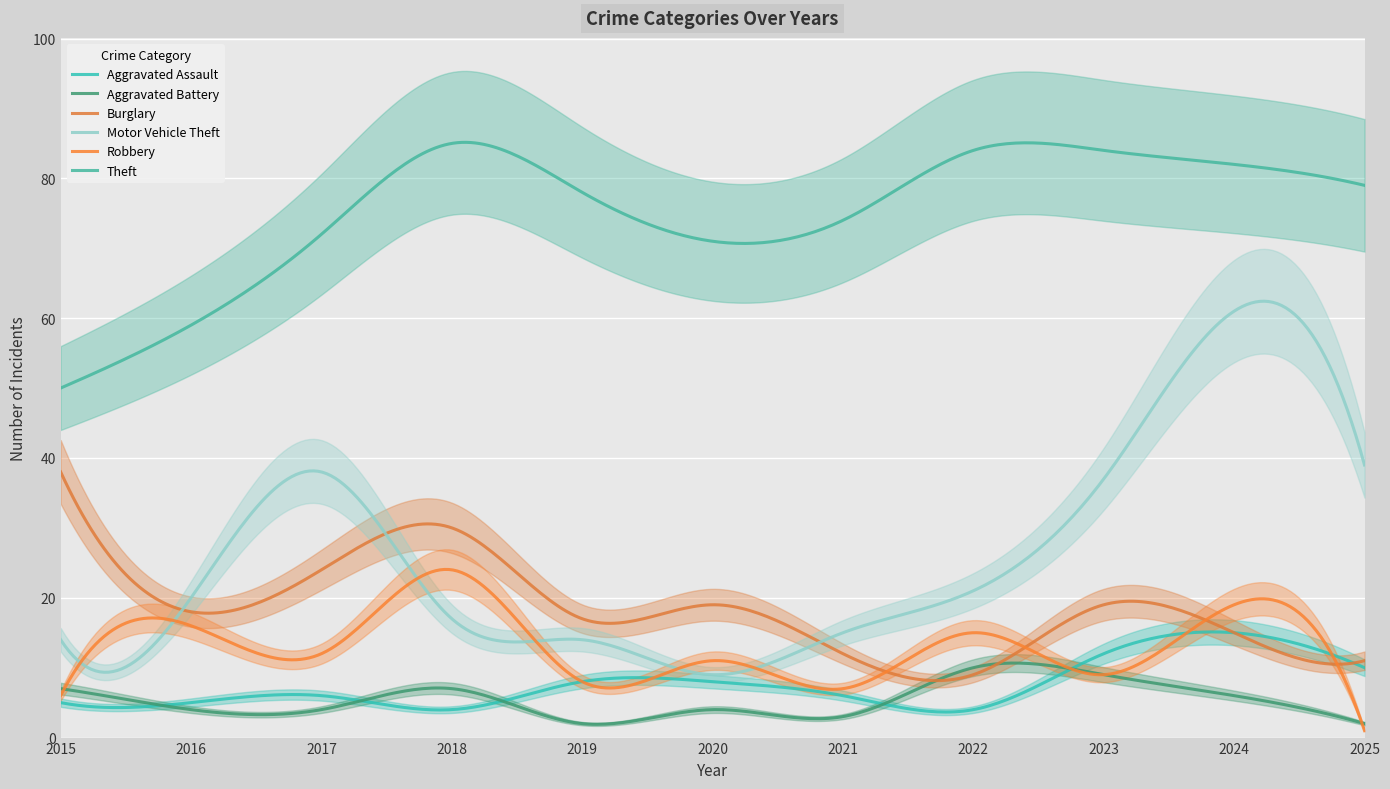

The Theft series shows 71 at 2020. True or false?

True